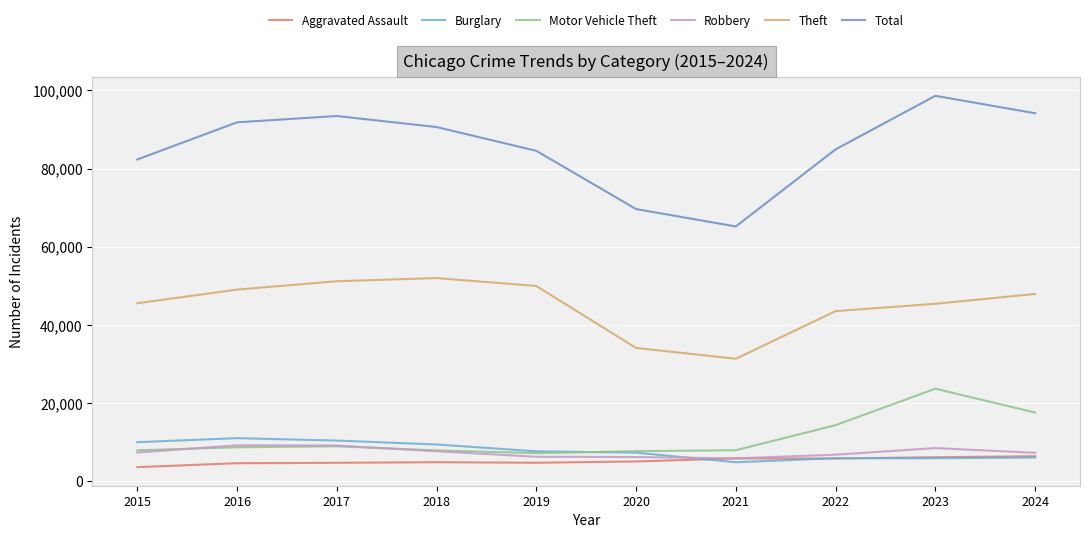

List the series in order of their peak value, highest first.

Total, Theft, Motor Vehicle Theft, Burglary, Robbery, Aggravated Assault